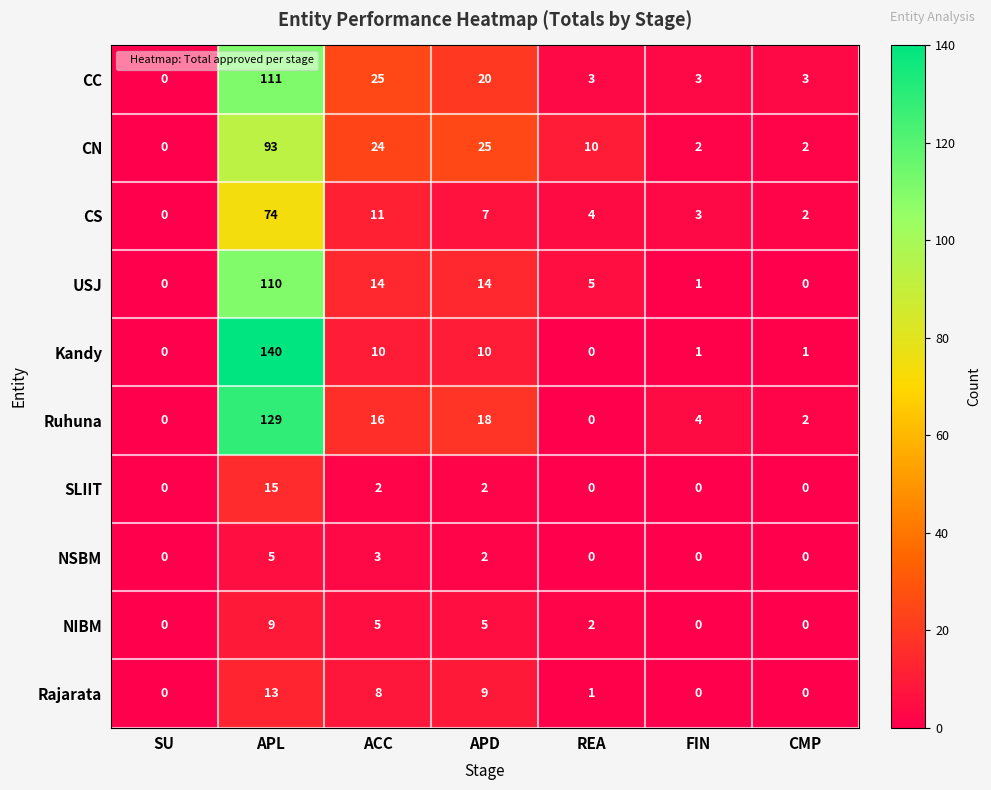

What value does the CS series have at APL, to the nearest 5?

75